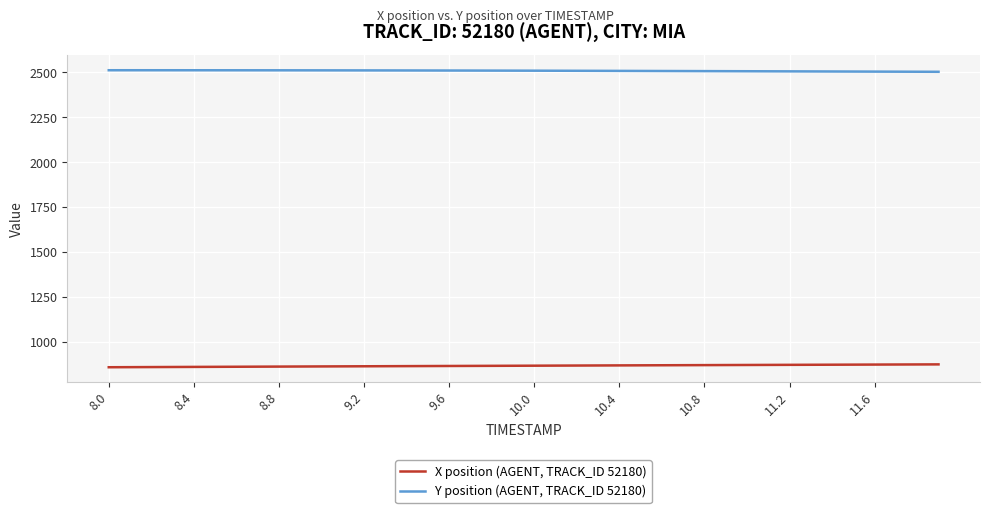

True or false: Y position (AGENT, TRACK_ID 52180) and X position (AGENT, TRACK_ID 52180) intersect in this chart.

False